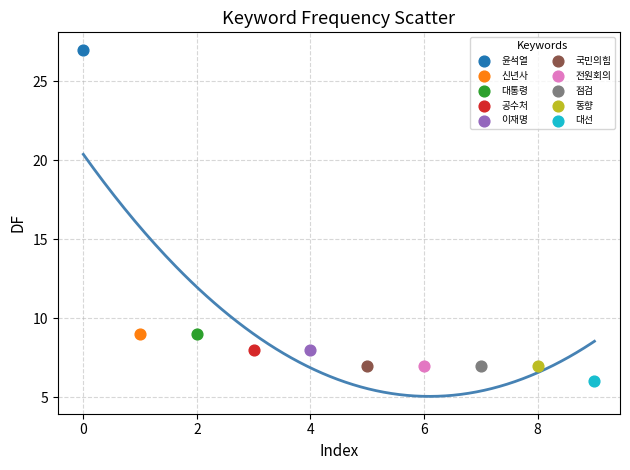

Which series reaches the minimum Y coordinate?

대선